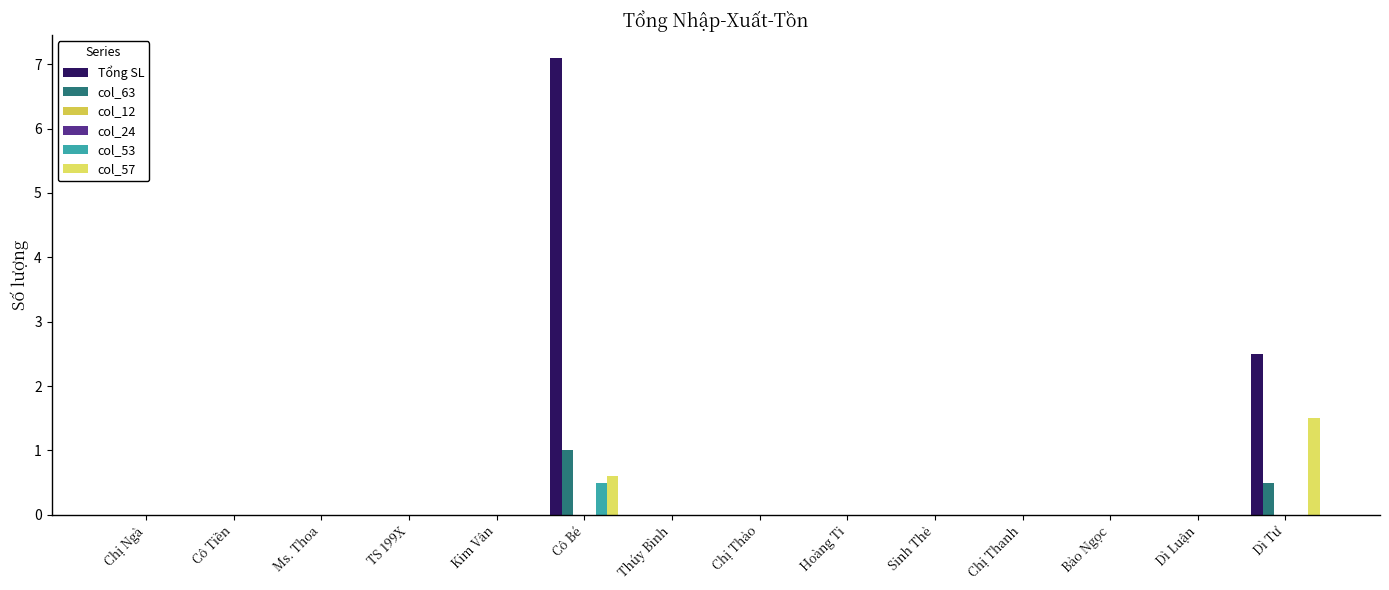

What is the greatest value displayed?

7.1